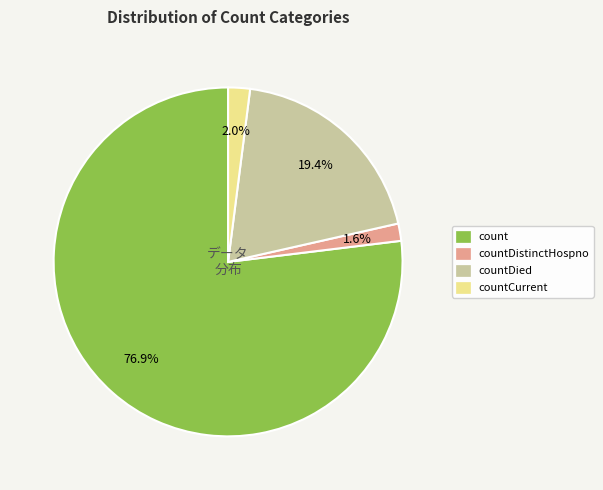

To the nearest percent, what portion does countDistinctHospno represent?

2%